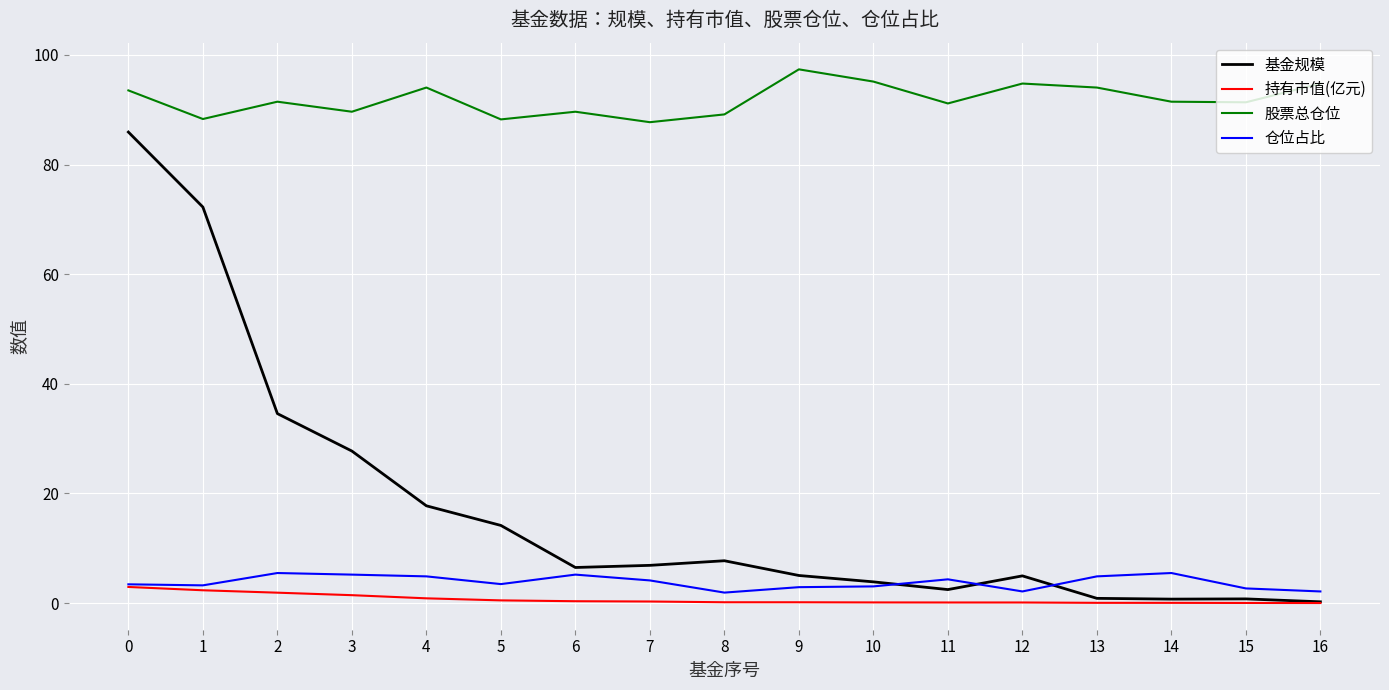

Which category has the highest value across all series?

9